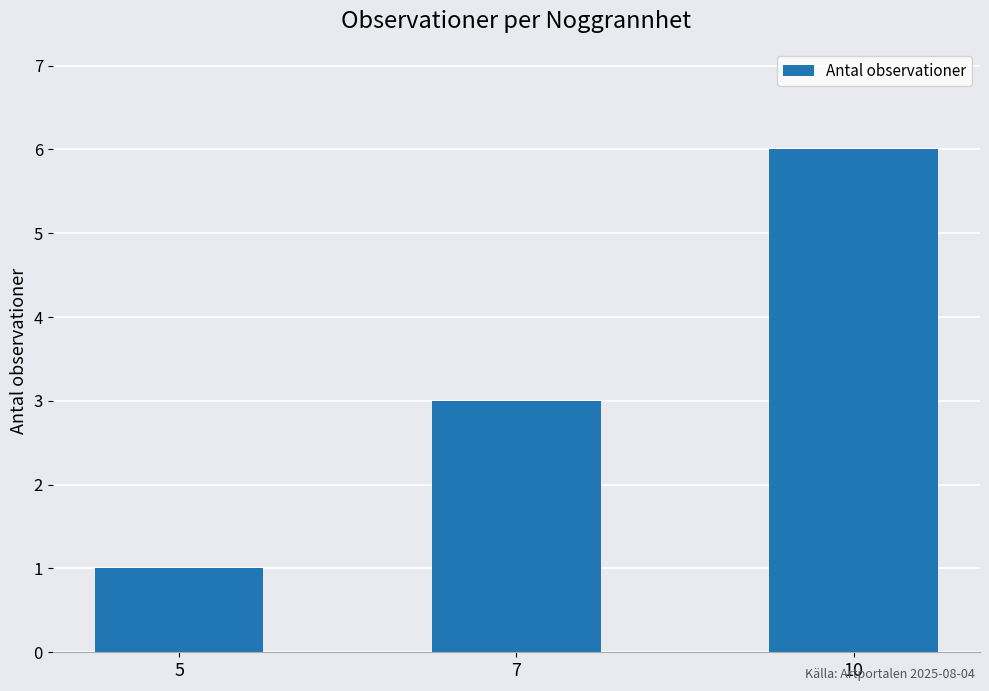

Reading left to right, transcribe all the data shown in this chart.

5=1	7=3	10=6